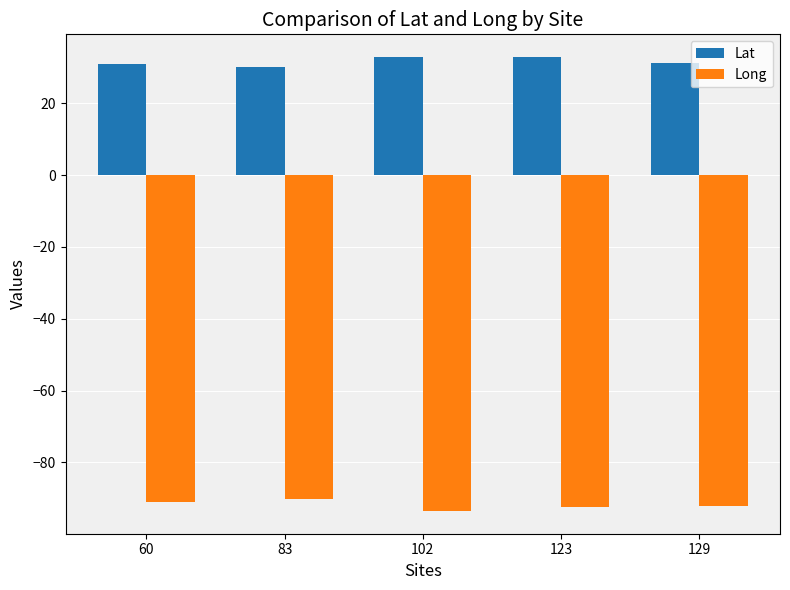

What is the average value of the Long series?

-91.8